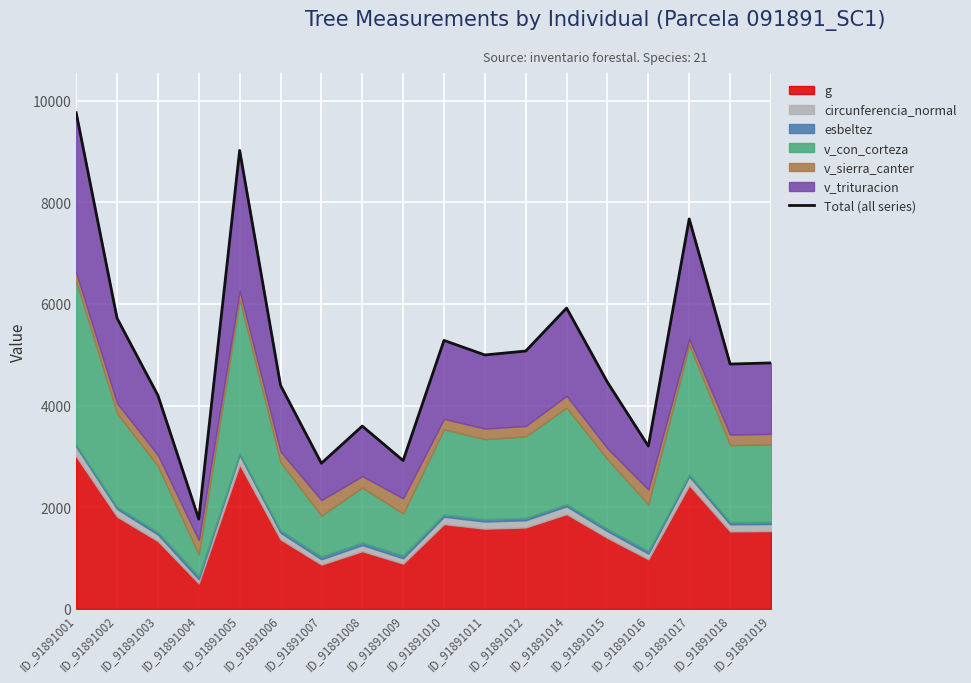

Where is the data nearest to the value 5765?

ID_91891002